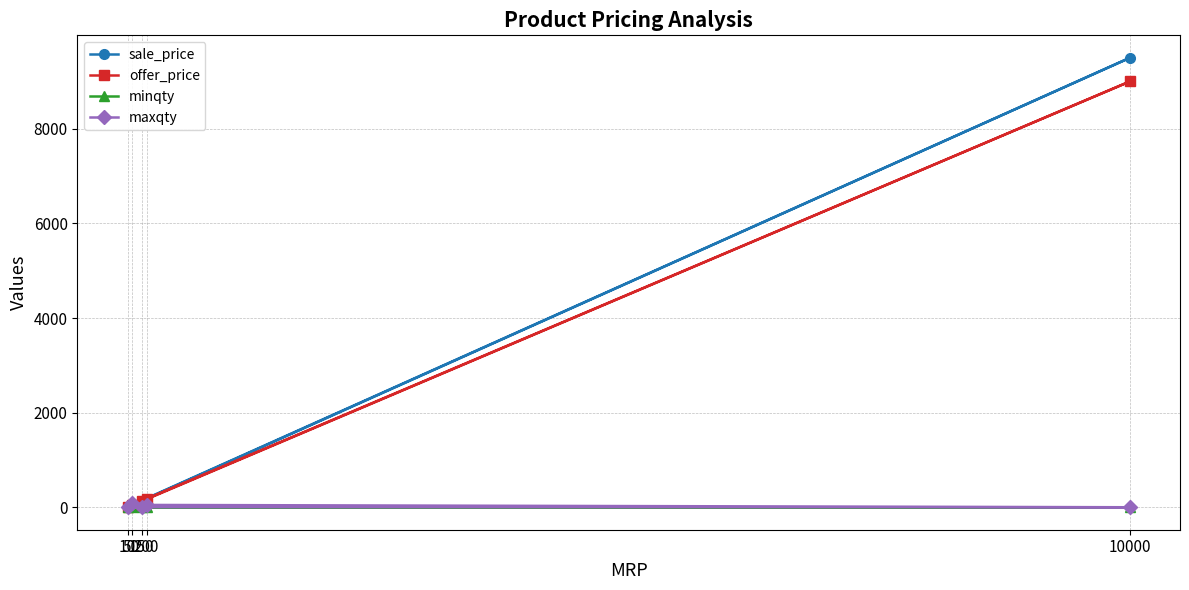

What value does the minqty series have at 10?

1.0